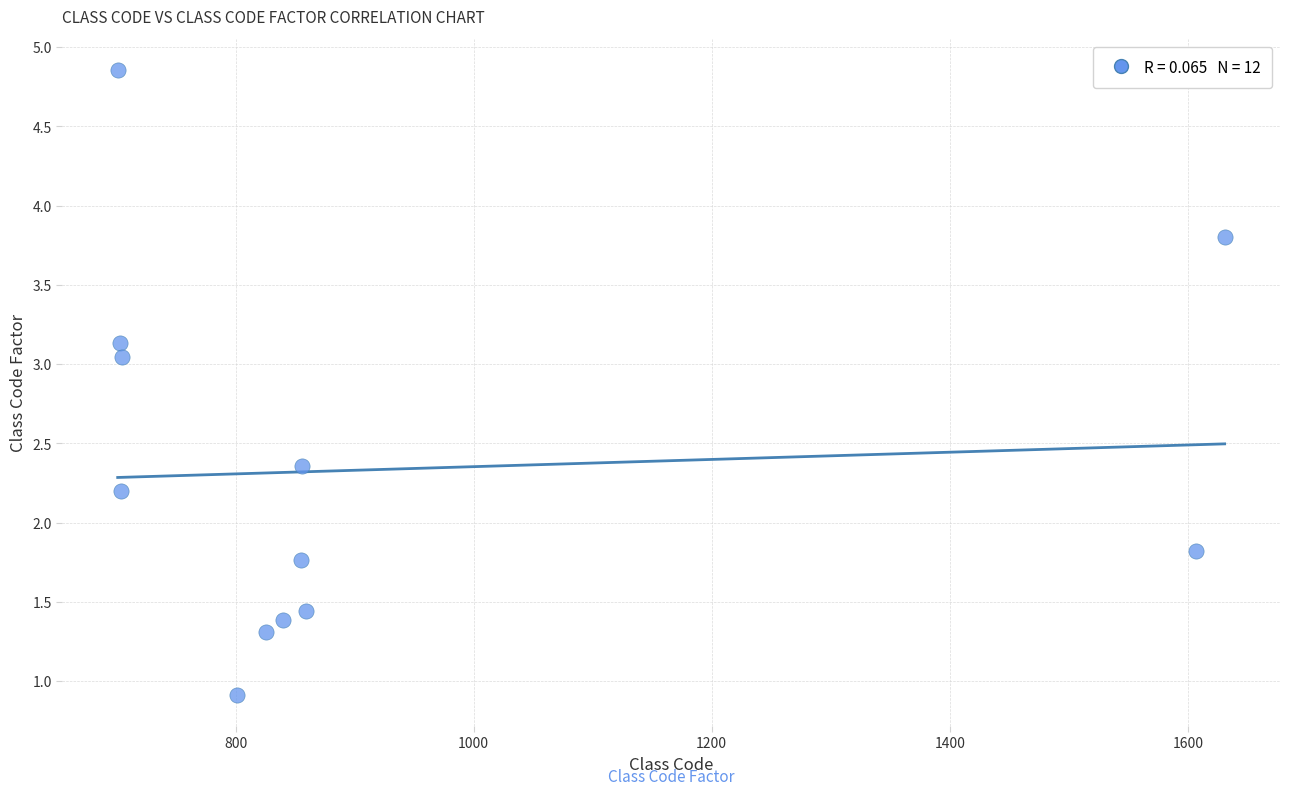

What is the range of X values (max minus min)?

930.0